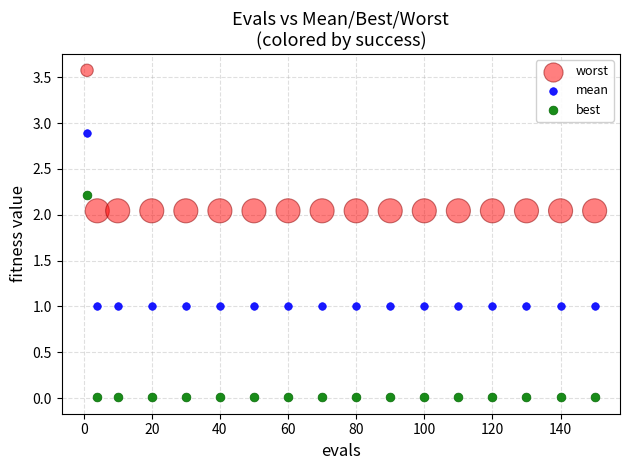

Which series reaches the maximum Y coordinate?

worst